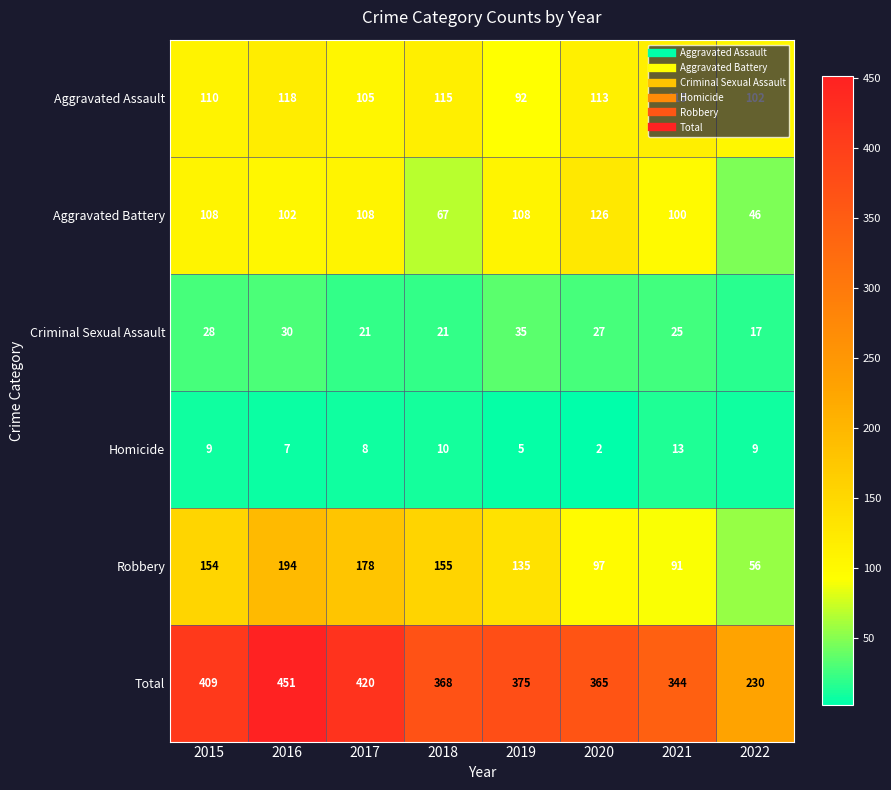

The Aggravated Battery series shows 141 at 2015. True or false?

False